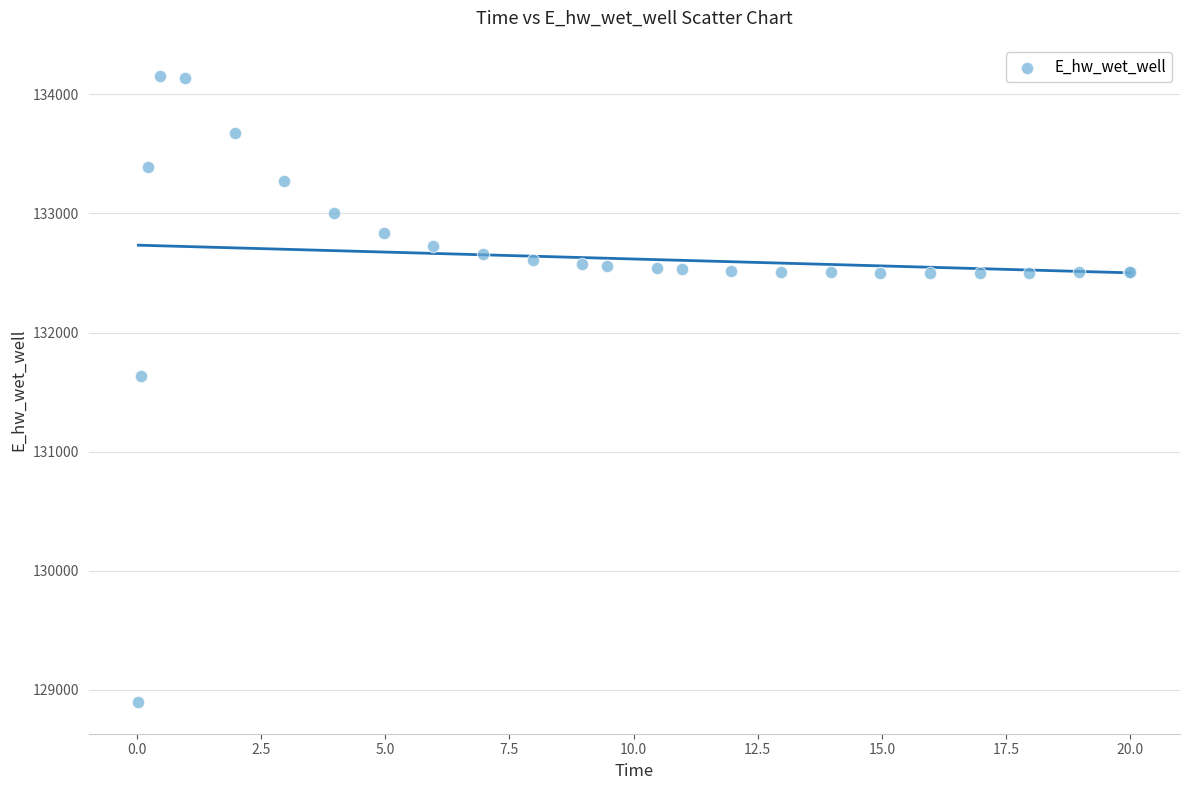

What Y value in the scatter plot is closest to 131523?

131636.6